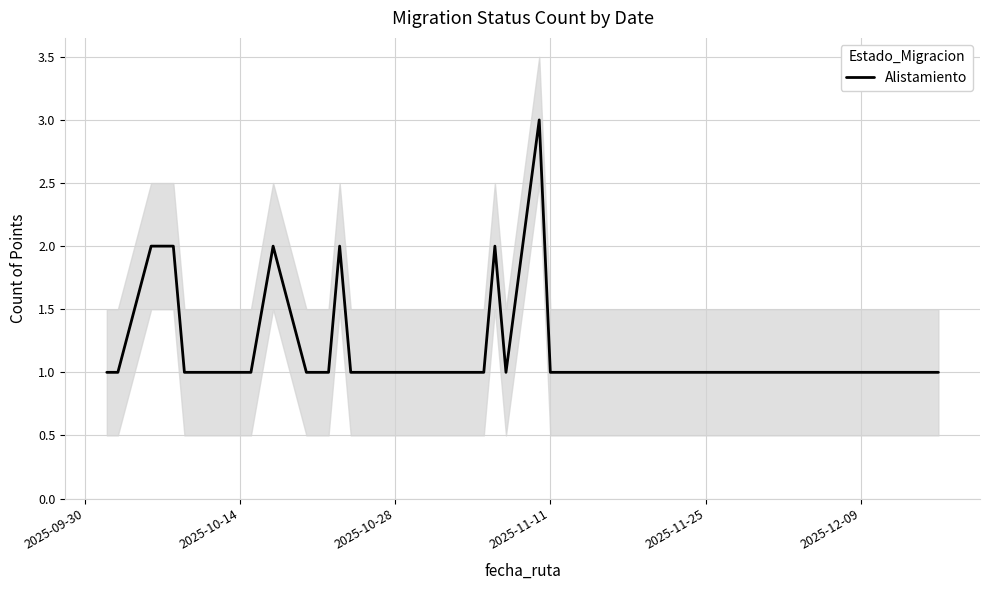

The Alistamiento series shows 1 at 2025-10-14. True or false?

True